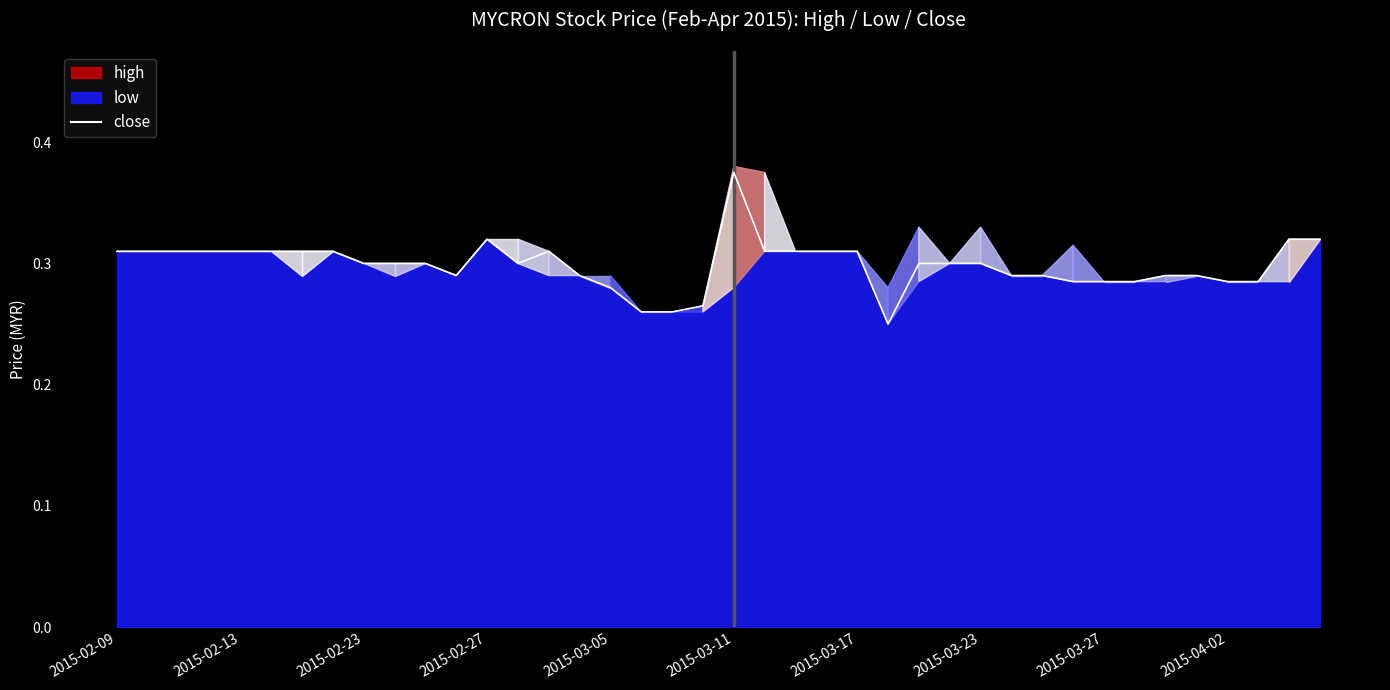

What is the sum of the values at 39 and 2015-02-13?

0.6